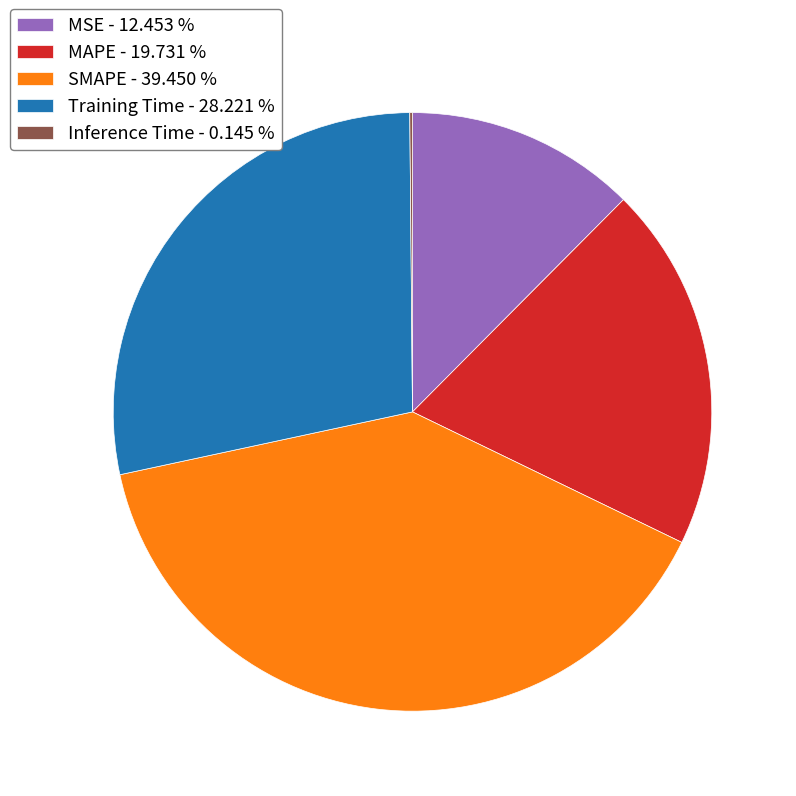

Do Training Time - 28.221 % and MSE - 12.453 % together represent more than half of the pie?

No